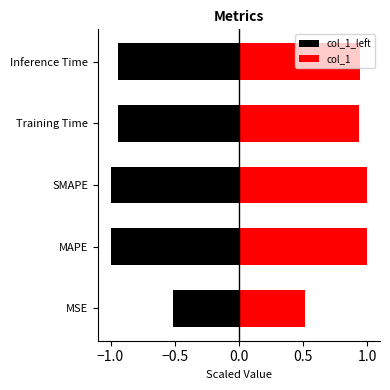

True or false: col_1 has a value of 0.2 at MSE.

False